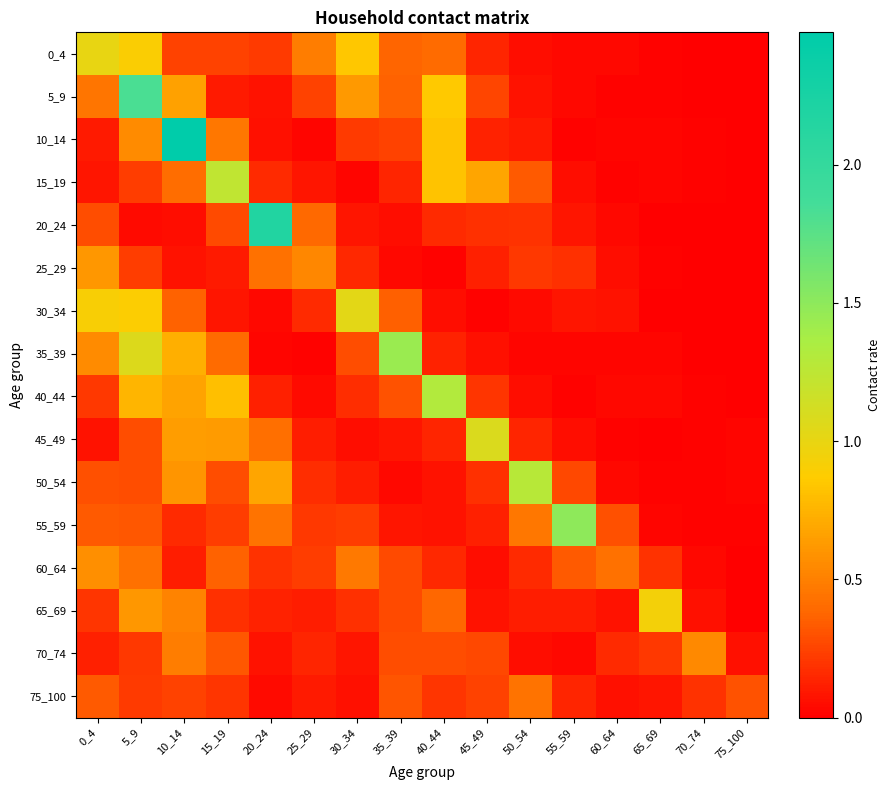

At how many categories does at least one series exceed 2?

2